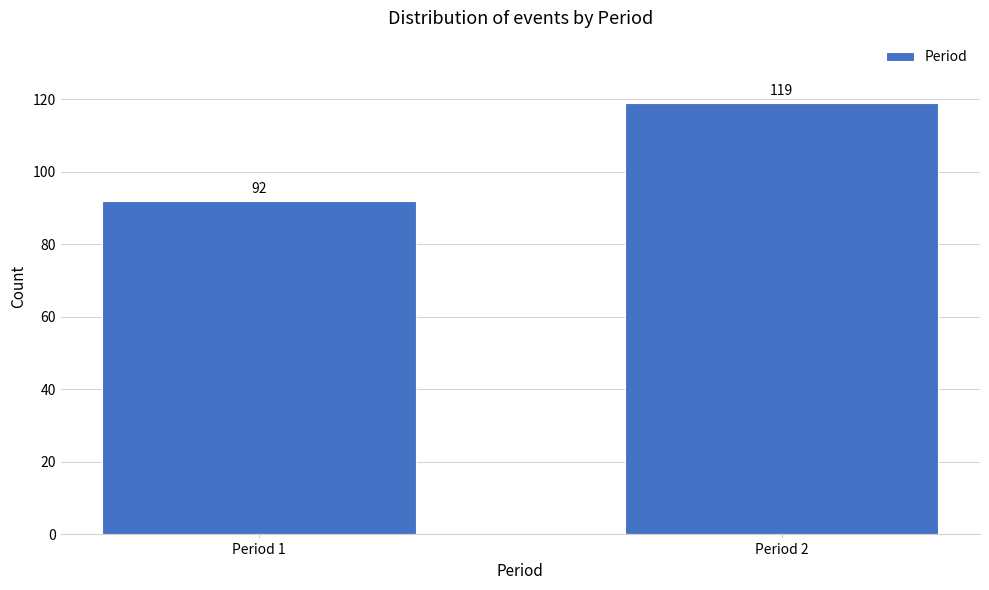

Reading right to left, transcribe all the data shown in this chart.

119	92